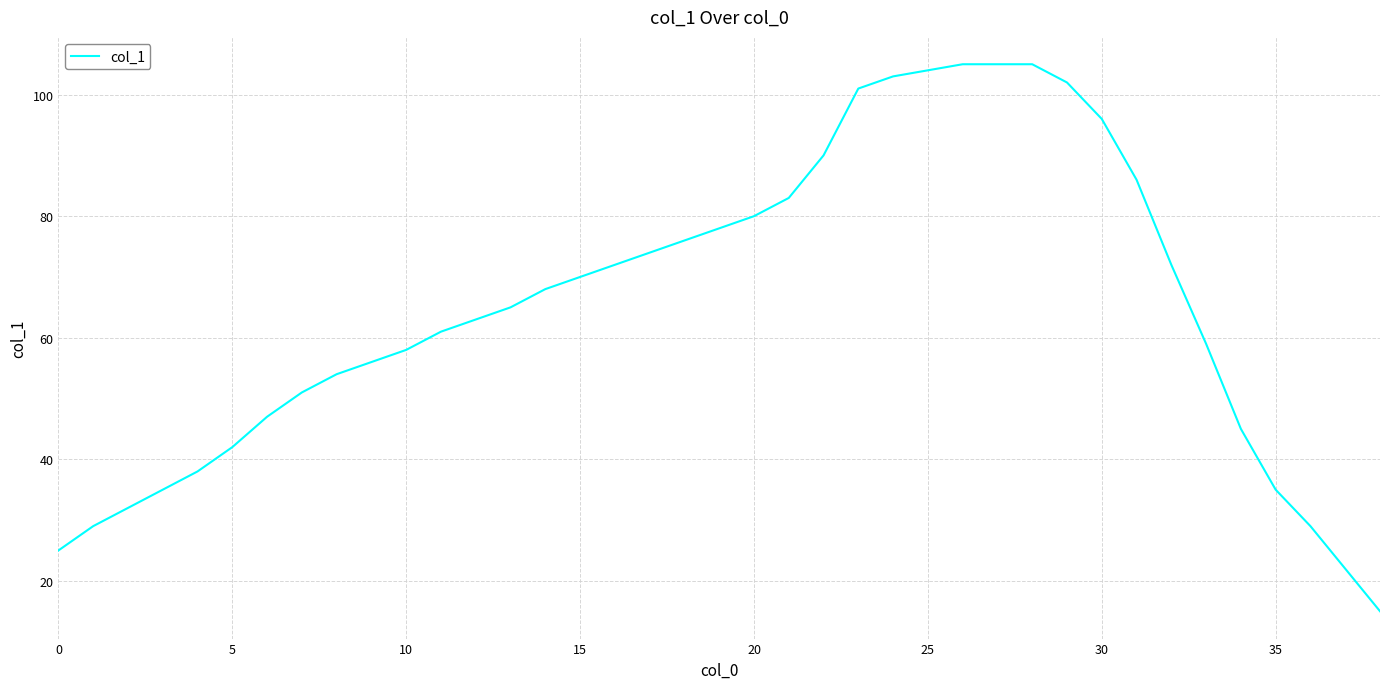

What is the greatest value displayed?

105